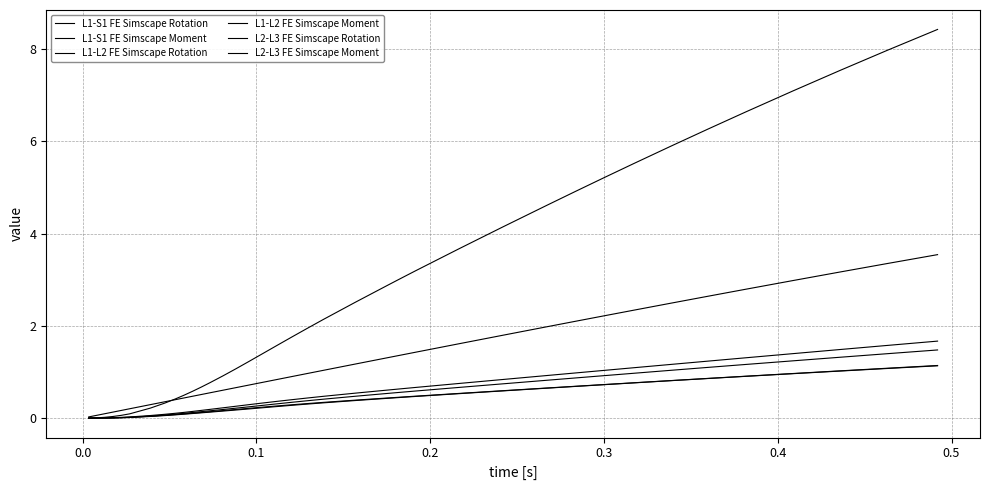

How many lines are shown in the chart?

6